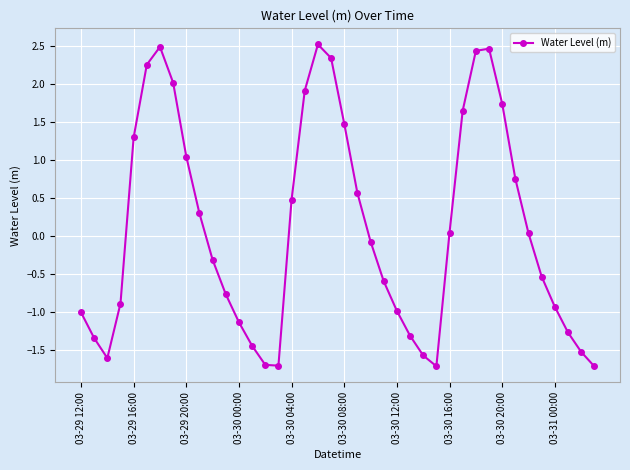

How many points are higher than both their immediate neighbors (excluding endpoints)?

3